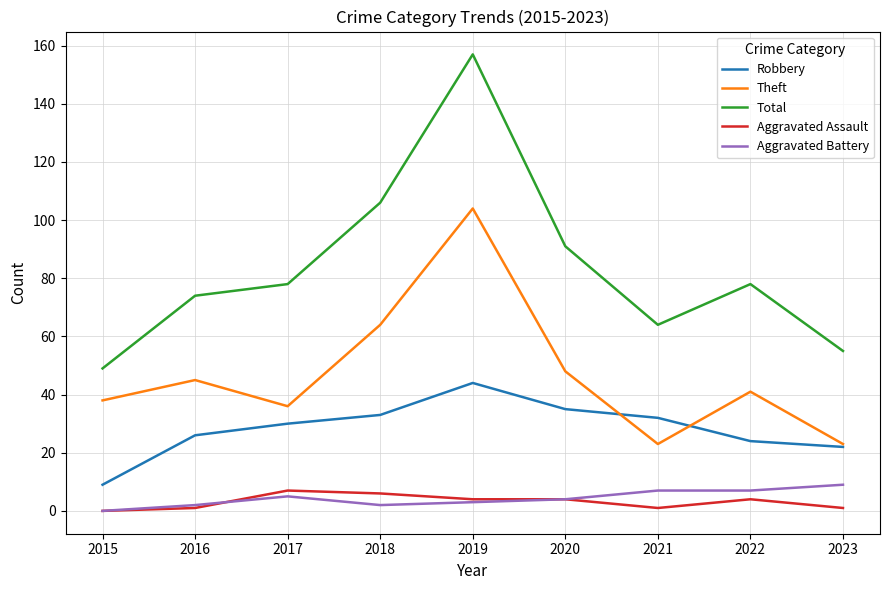

How many lines are shown in the chart?

5